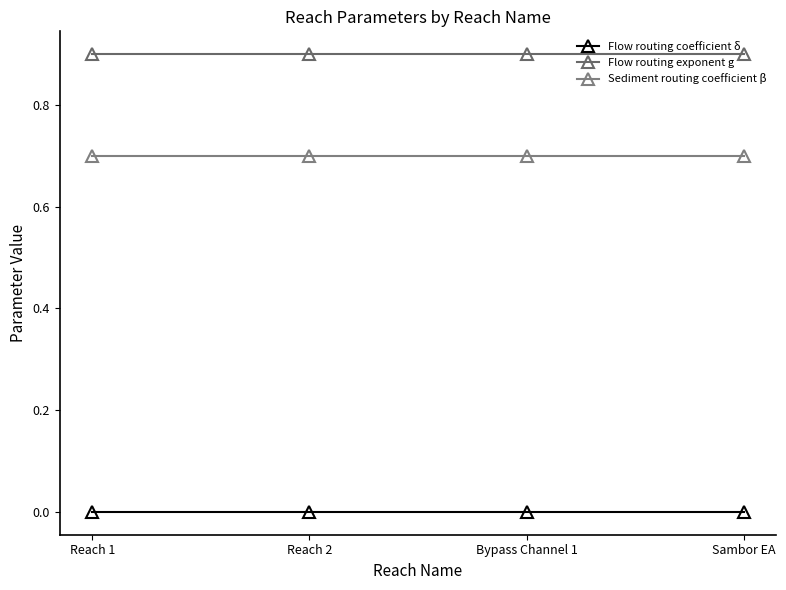

How many lines are shown in the chart?

3